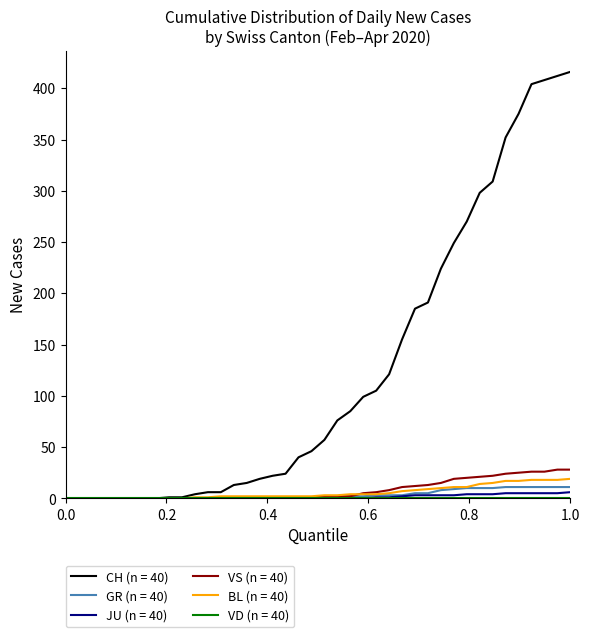

Which series has the largest total across all categories?

CH (n = 40)